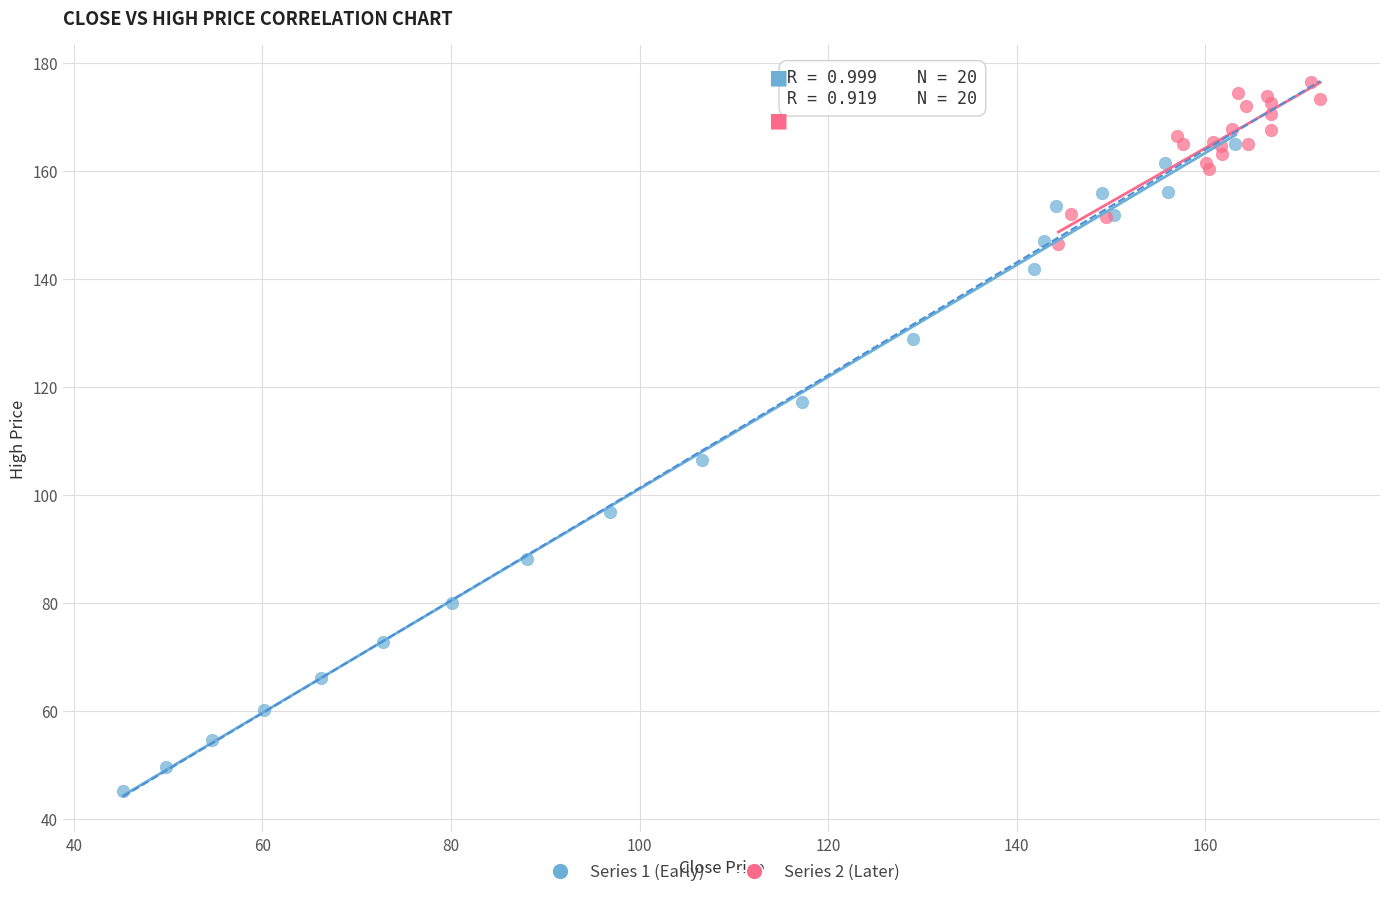

Which series has the widest spread of Y values?

Series 1 (Early)